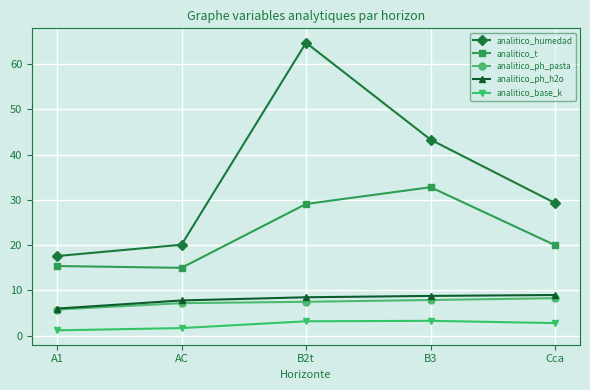

What is the label of the 5th point from the left?

Cca